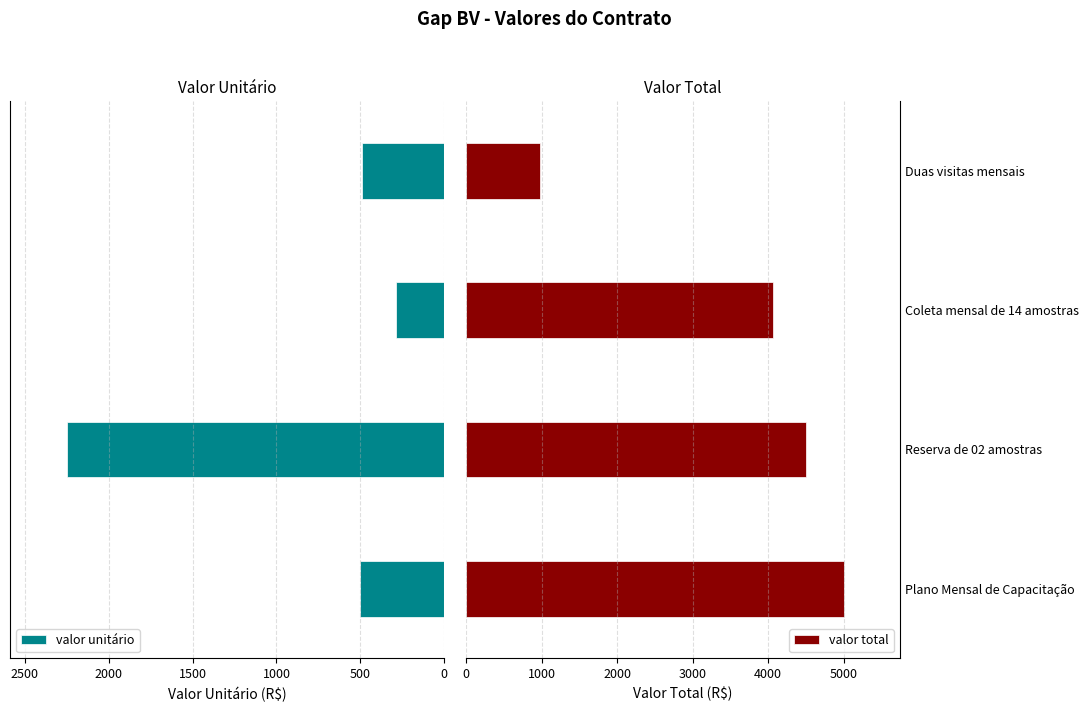

At which label does valor total reach its peak?

Plano Mensal de Capacitação